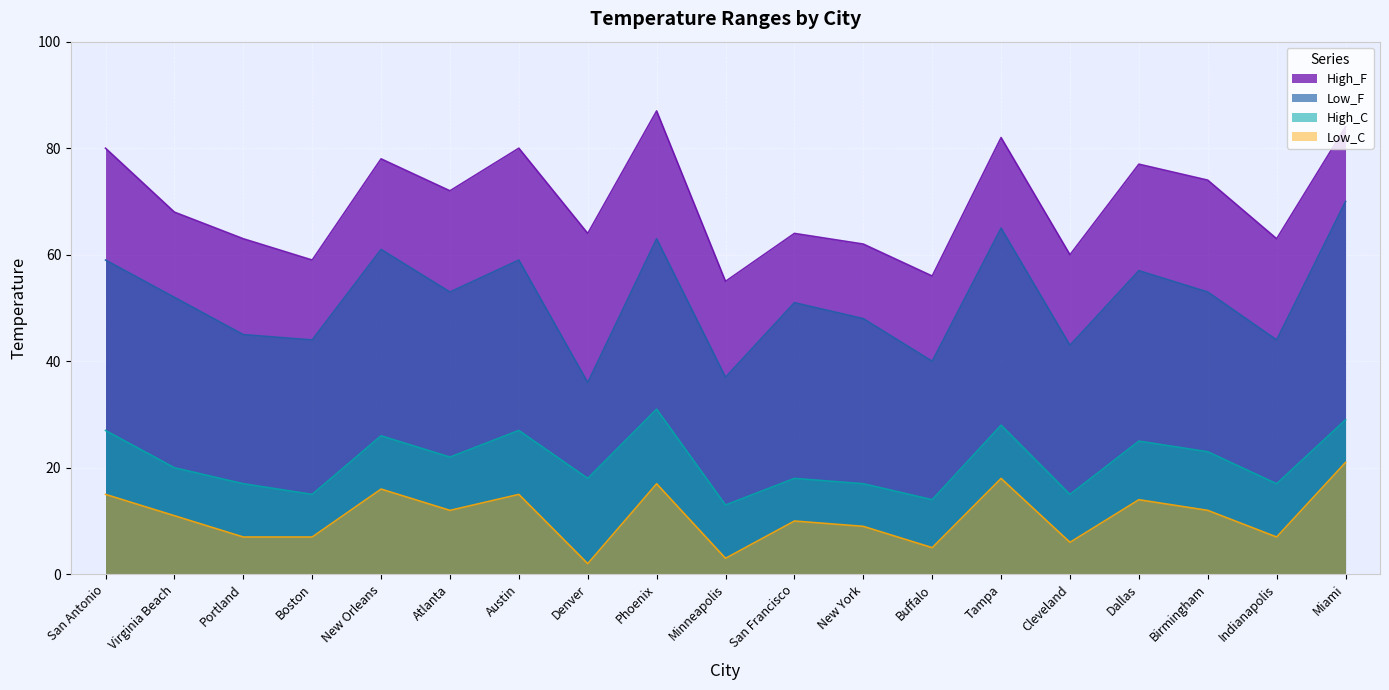

Is the value of Low_C at Boston greater than the value of Low_F at New Orleans?

No